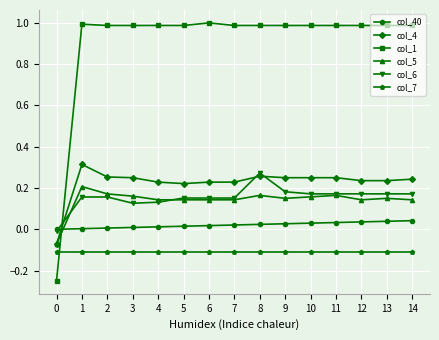

The value of col_6 at 5 is 0.1. True or false?

False